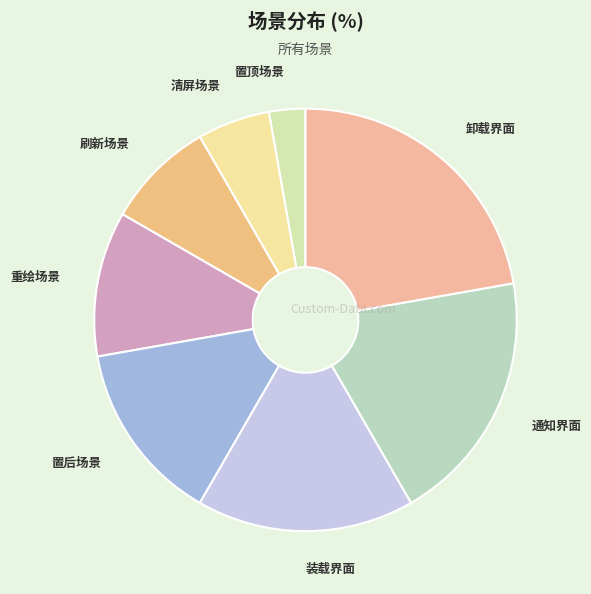

Does 装载界面 account for over 50% of the chart?

No